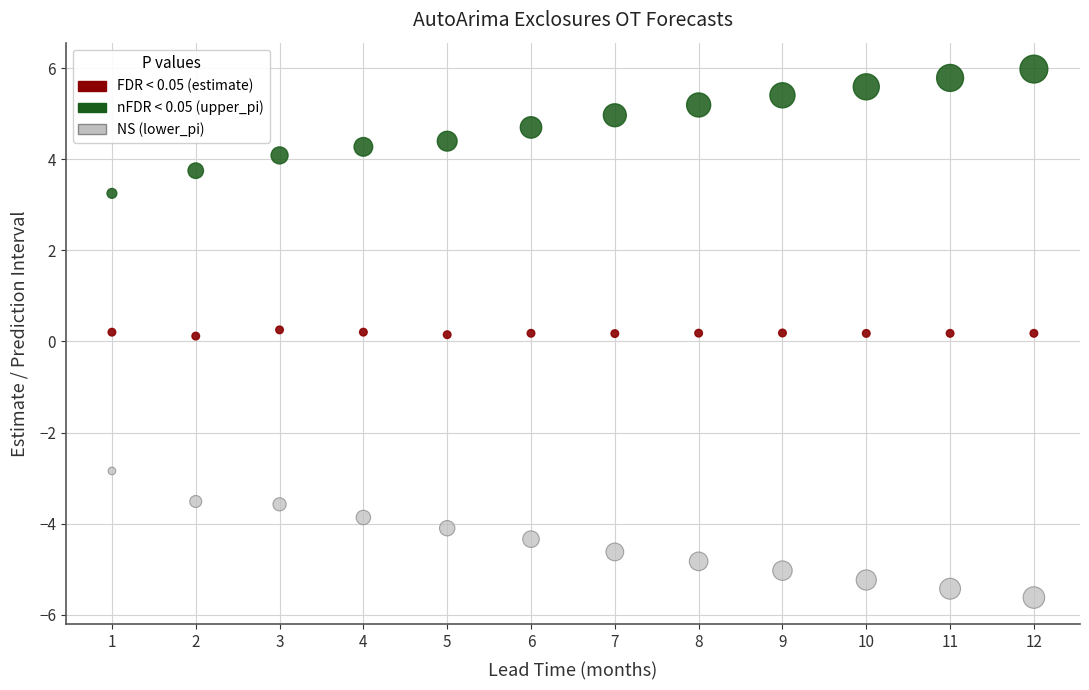

Across all data points, what is the range of Y values (max minus min)?

11.6